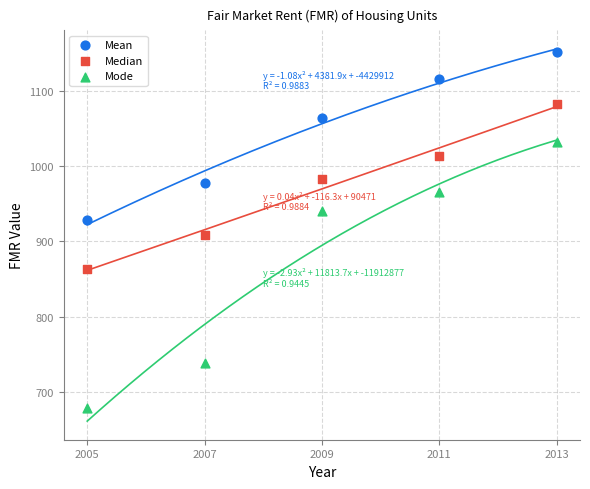

What are all the series names shown in the legend?

Mean, Median, Mode